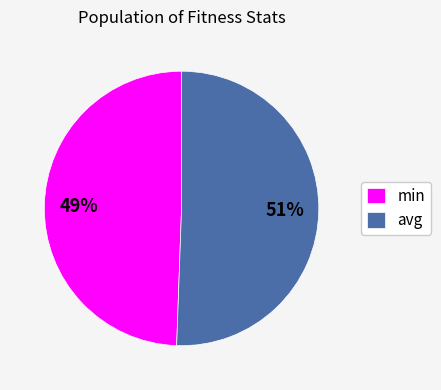

Rank the categories by value from lowest to highest.

min, avg